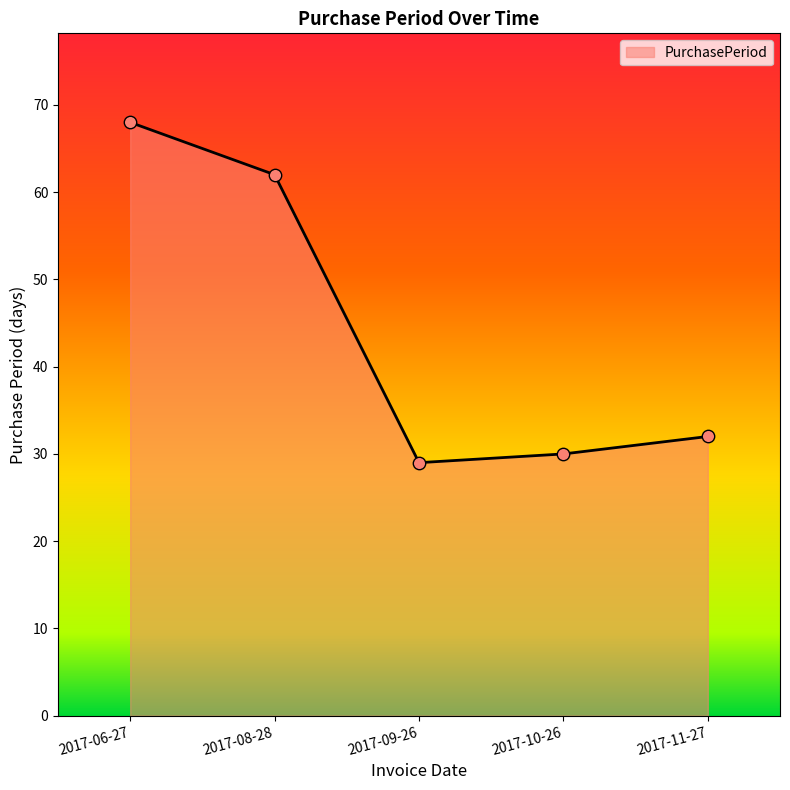

What is the change in value from 2017-06-27 to 2017-08-28?

-6